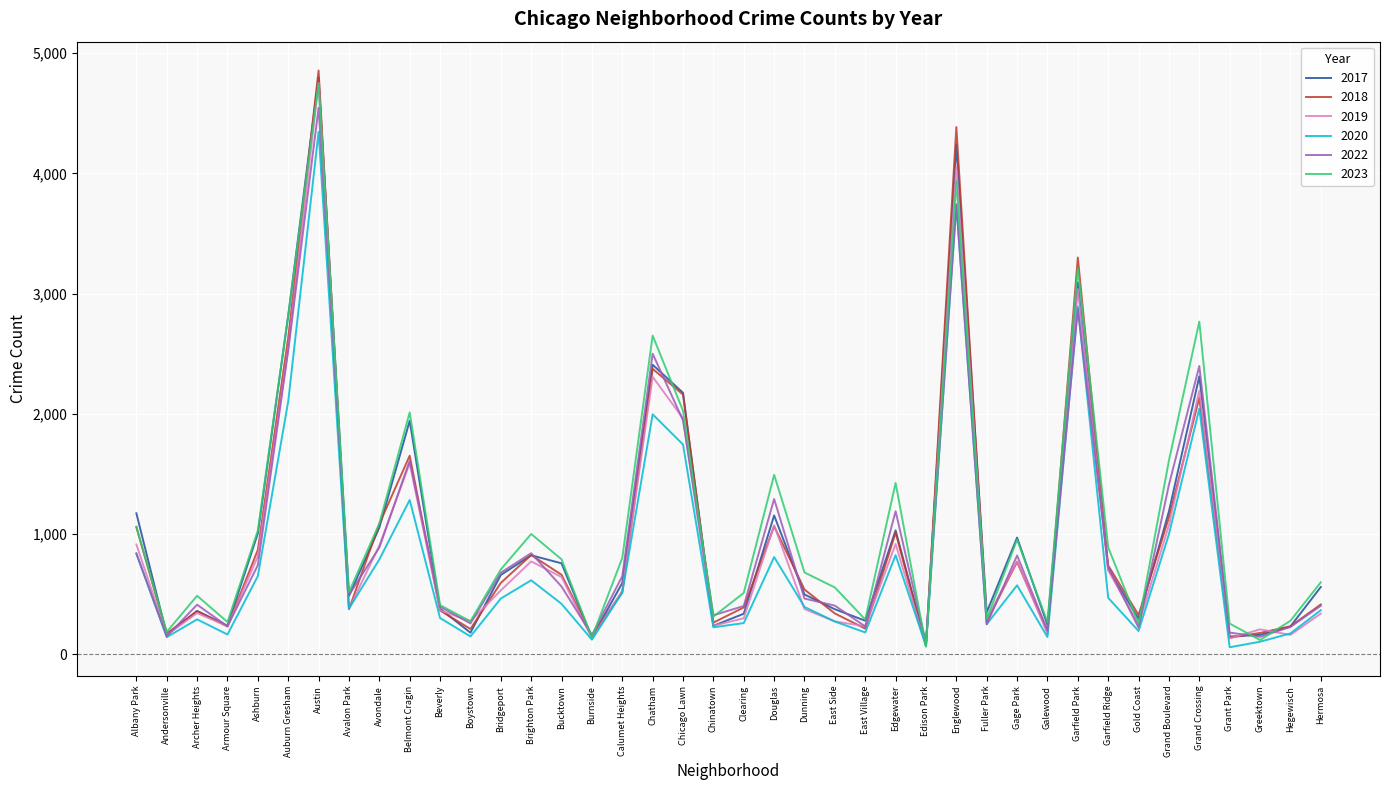

True or false: 2020 has a value of 302 at Beverly.

True